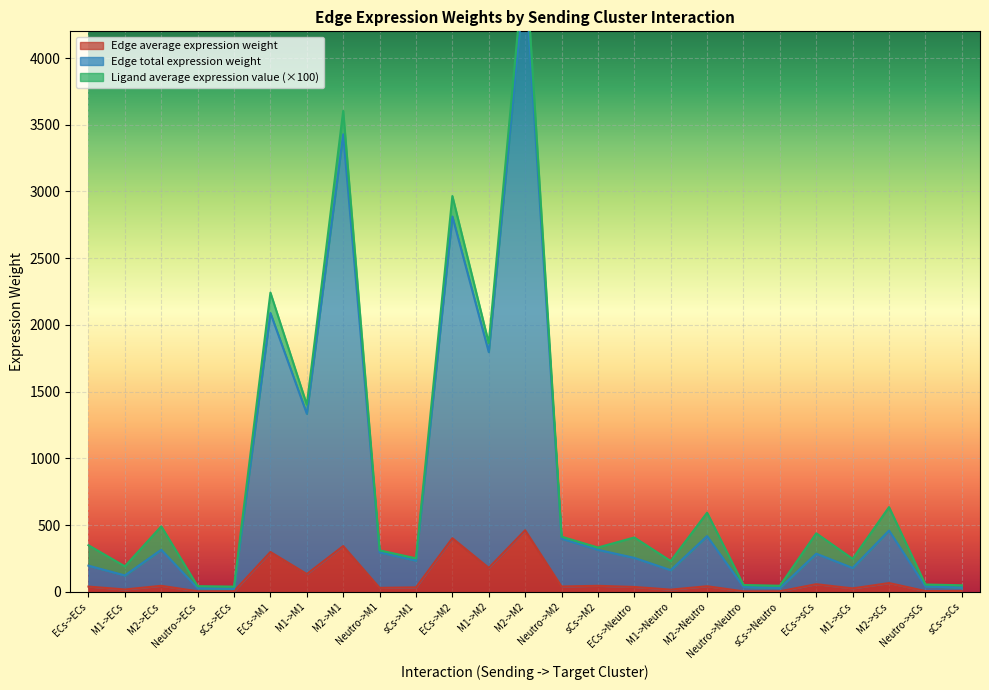

Where does the Edge total expression weight series first go above 285?

M2->ECs